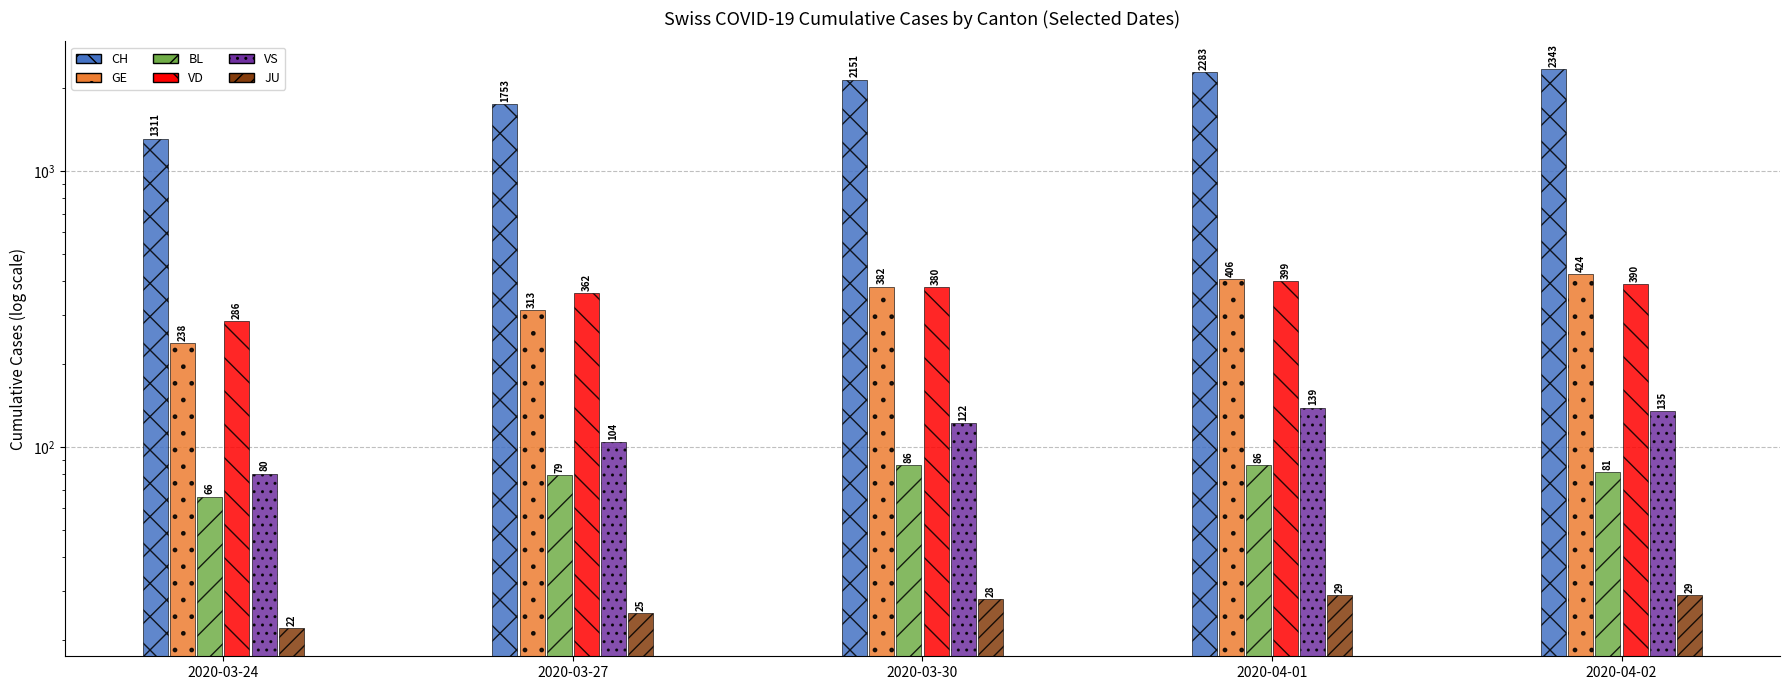

How many series are shown in this chart?

6